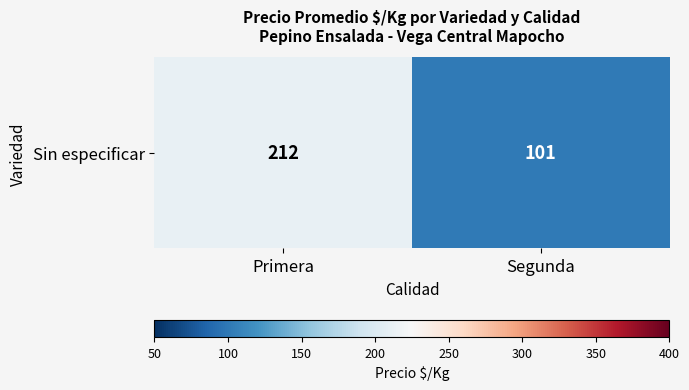

What is the sum of the values at Primera and Segunda?

313.4